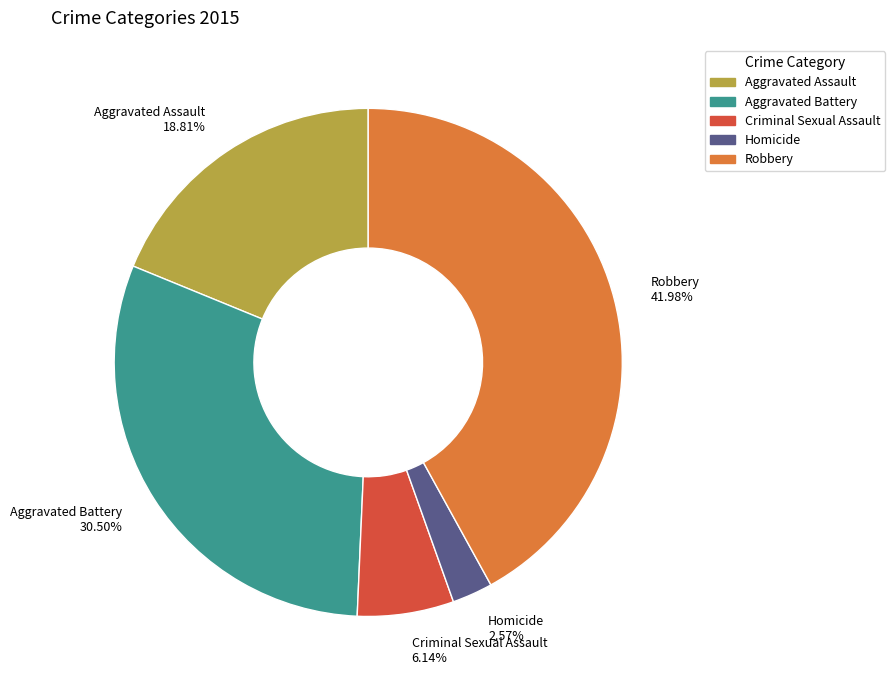

What is the smallest slice in the pie chart?

Homicide